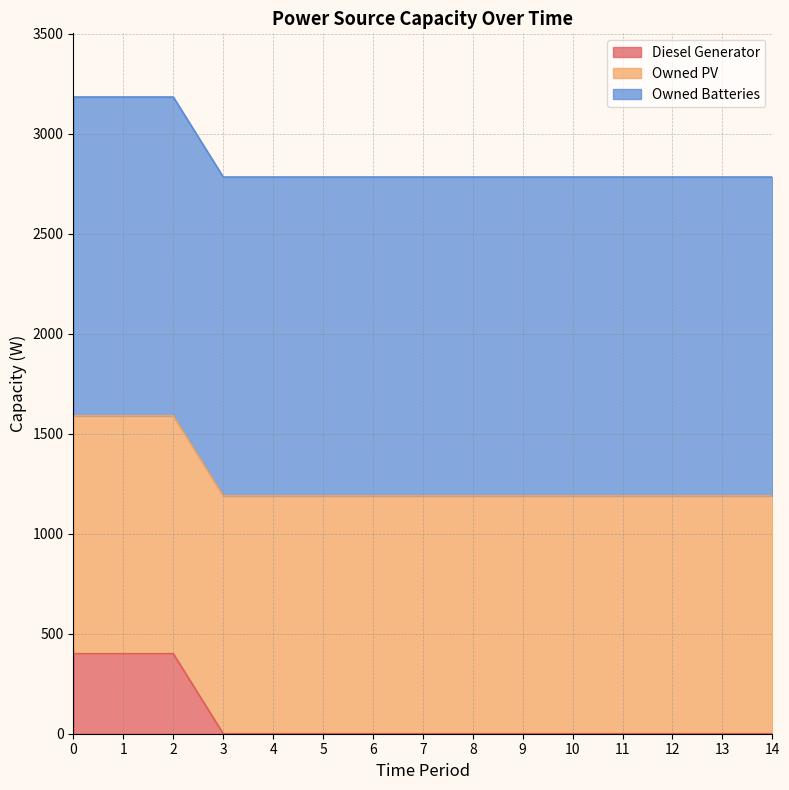

Is it true that Diesel Generator equals 217 at 2?

False